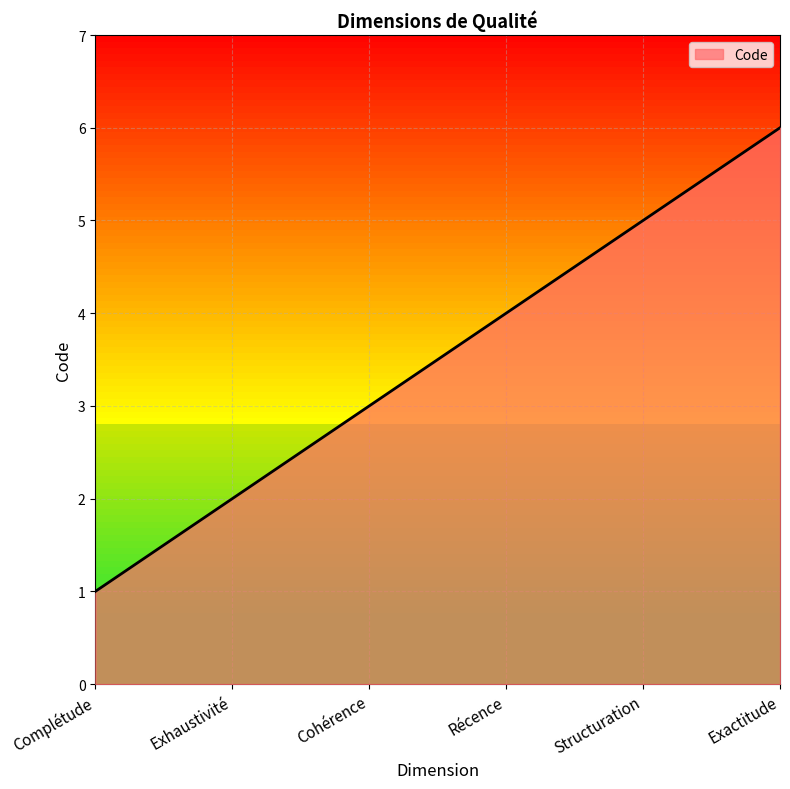

Reading left to right, what are all the values shown in this chart?

1	2	3	4	5	6